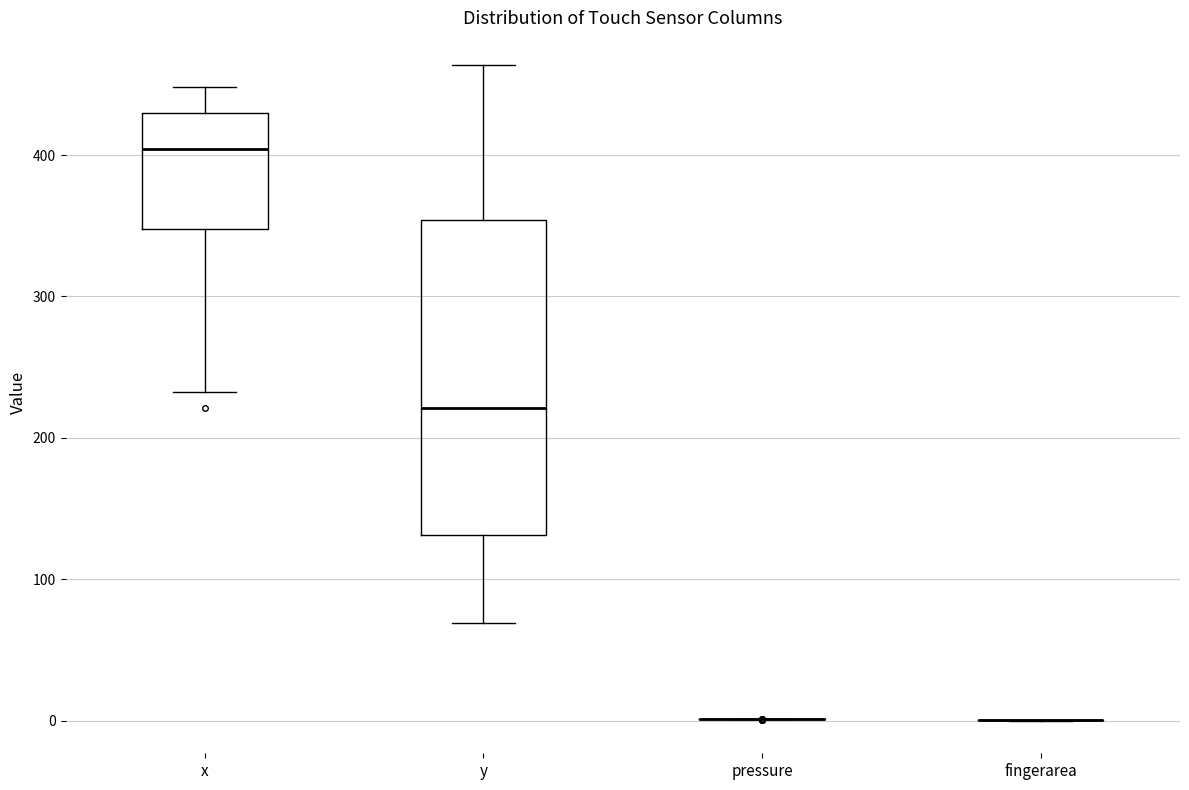

Which box is the tallest, from its lower edge to its upper edge?

y